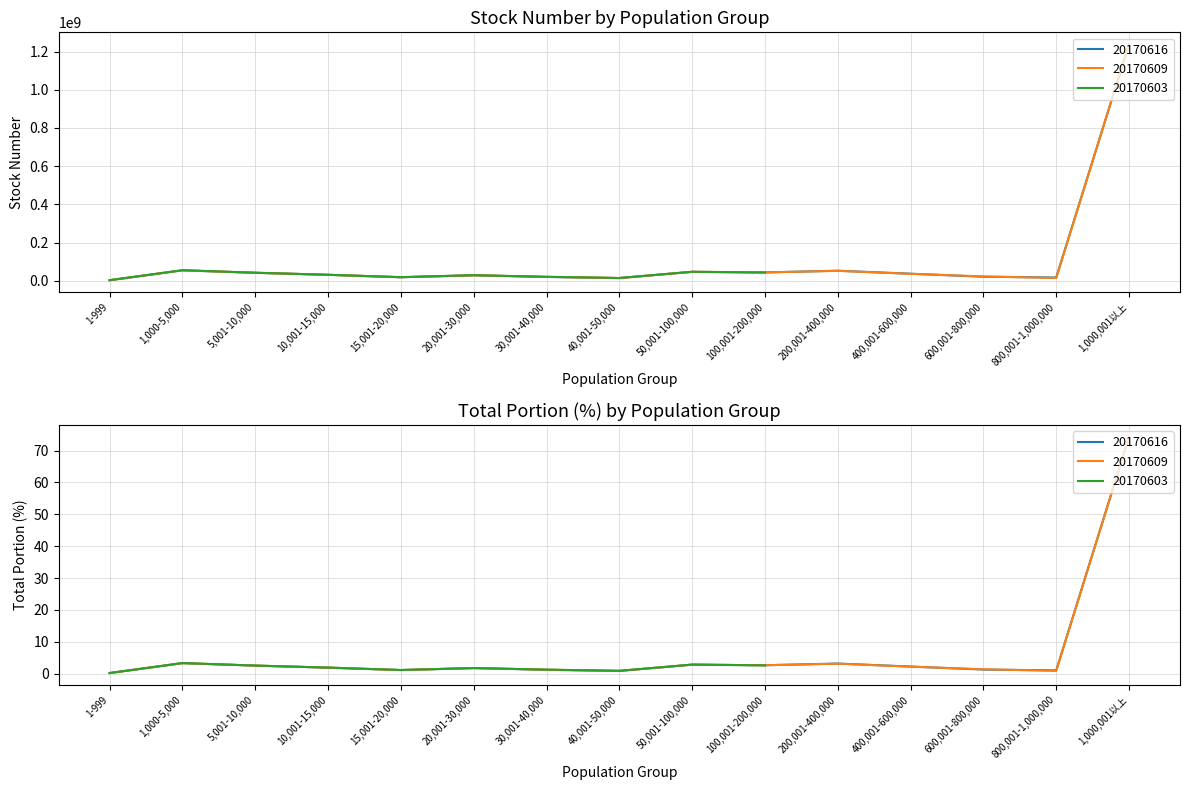

True or false: 20170616_stock has a value of 997485 at 1-999.

False